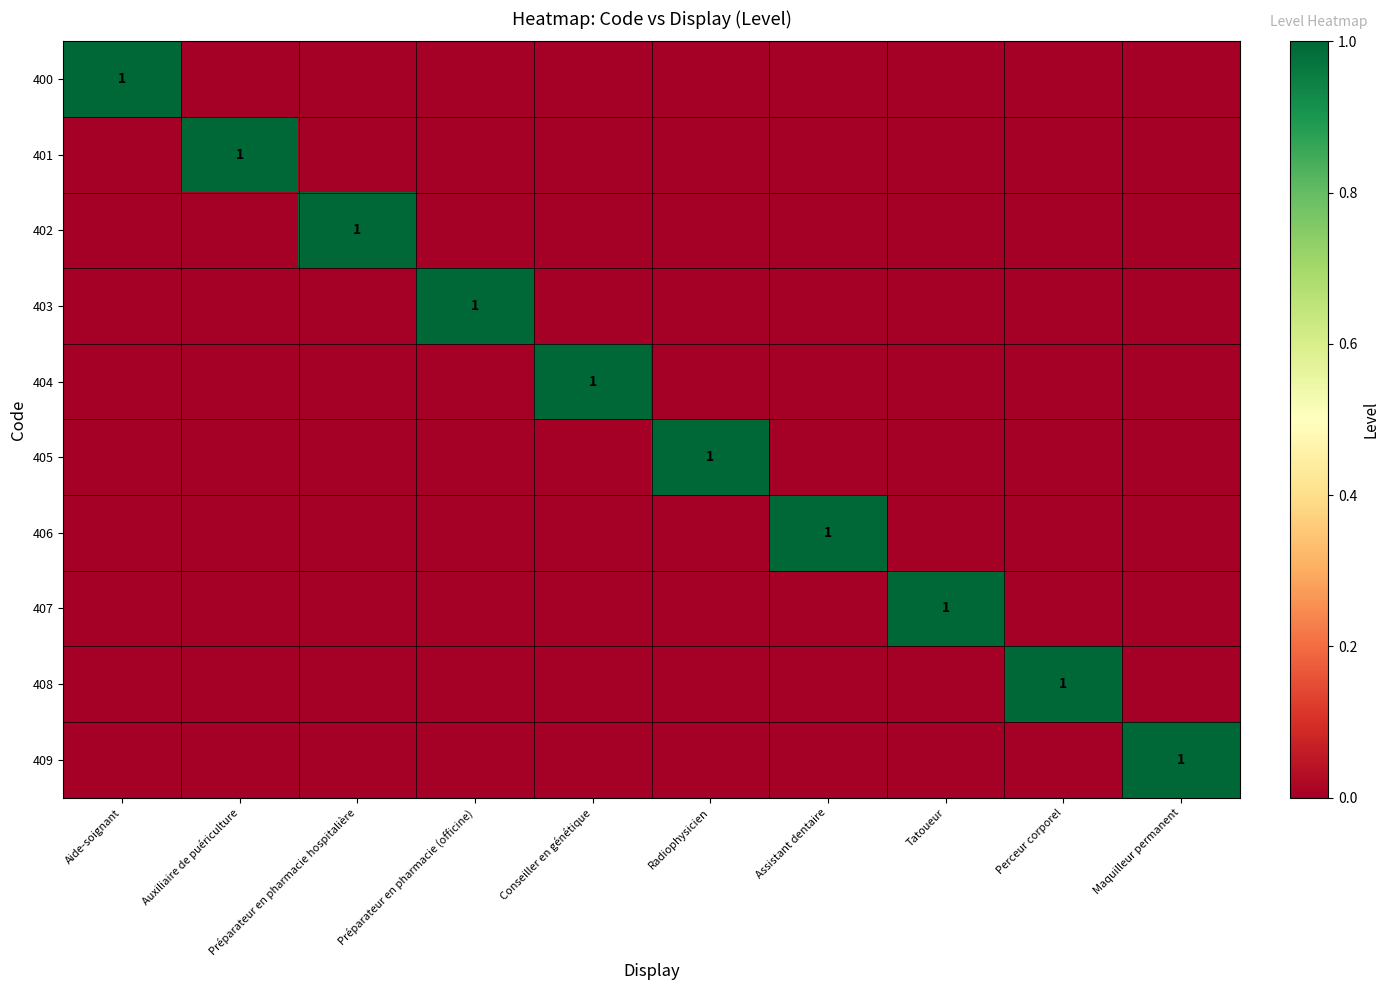

At which category is the sum across all series the highest?

Aide-soignant